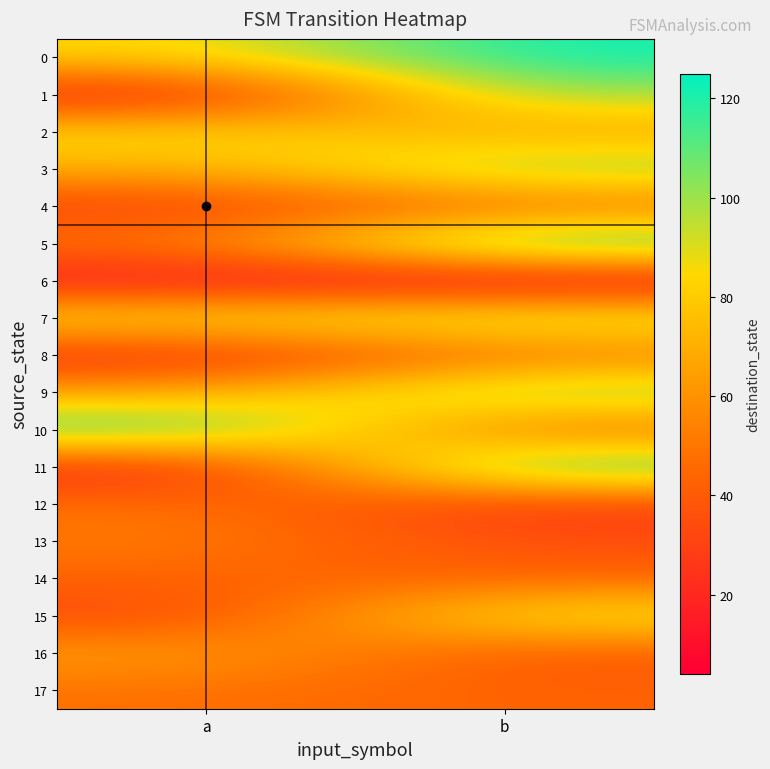

At how many categories does at least one series exceed 60?

2